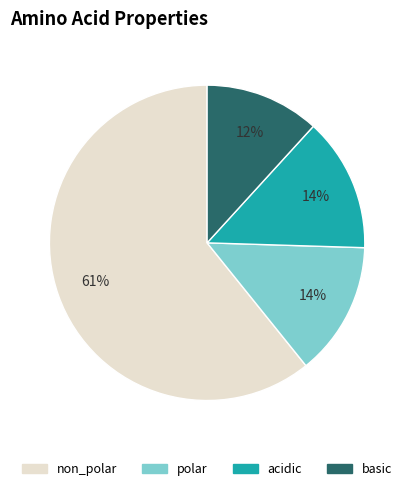

To the nearest percent, what portion does polar represent?

14%